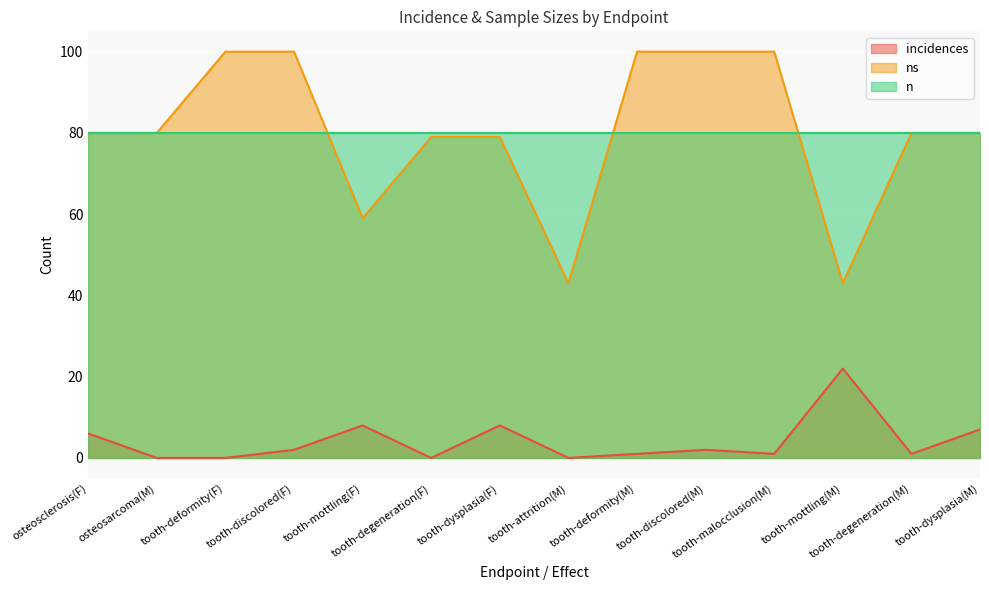

How many values in incidences are above zero?

10